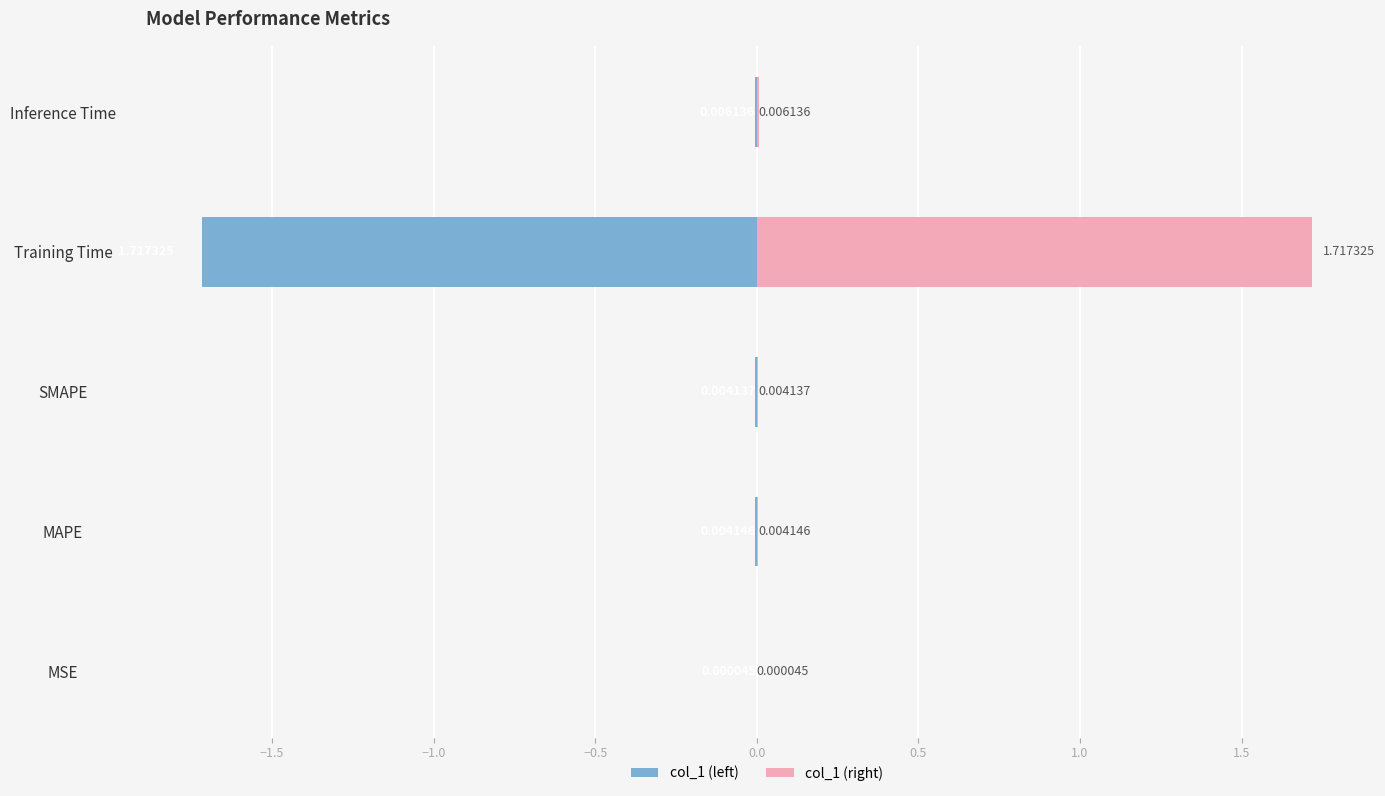

Reading right to left, extract all data points from this chart.

col_1 (left): -0.0	-1.7	-0.0	-0.0	-0.0
col_1 (right): 0.0	1.7	0.0	0.0	0.0